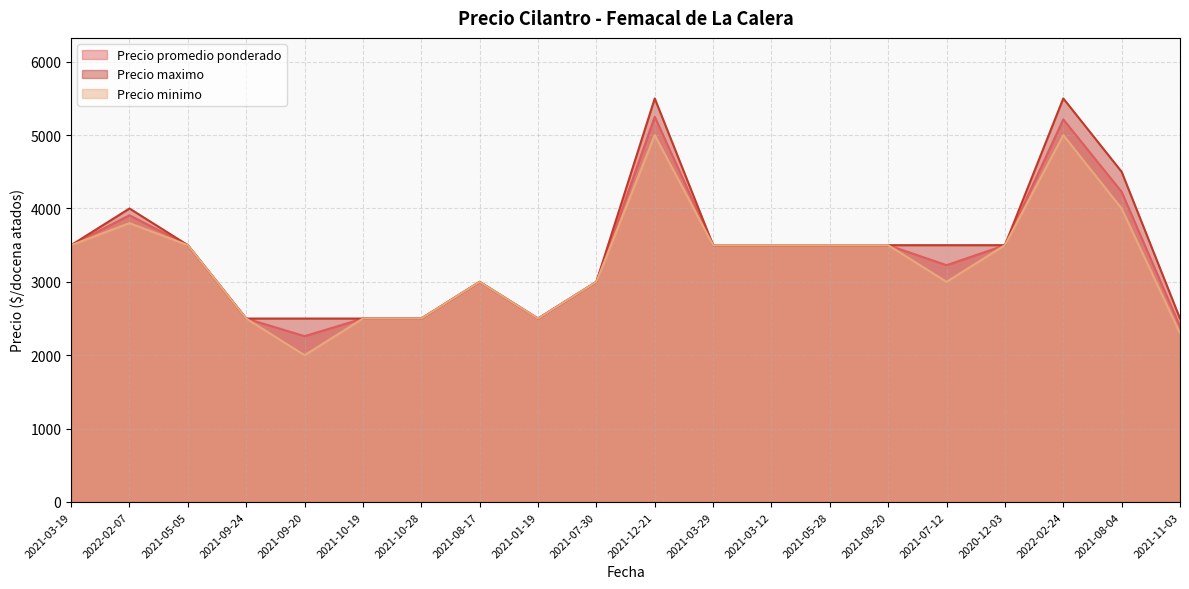

What is the average value of the Precio promedio ponderado series?

3349